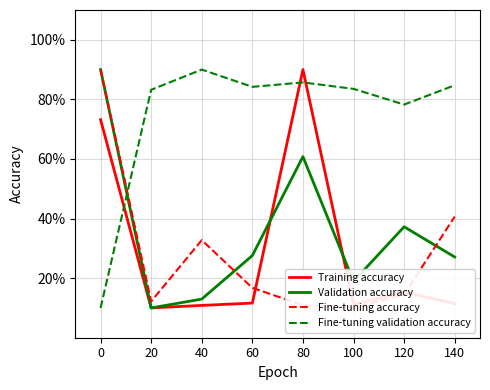

True or false: Fine-tuning accuracy has a value of 7.7 at 20.

False